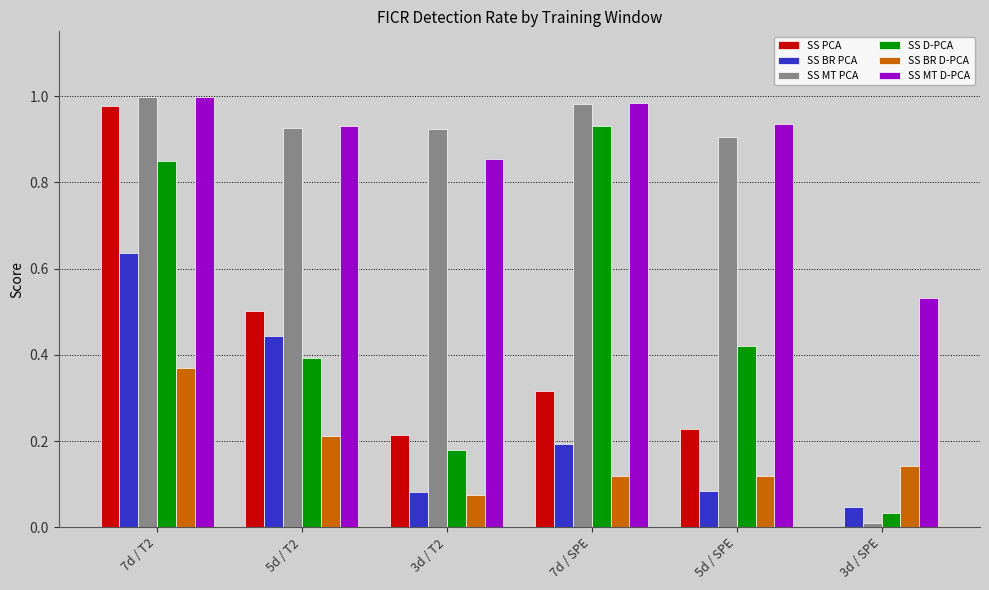

Where is SS D-PCA nearest to the value 0?

3d / SPE